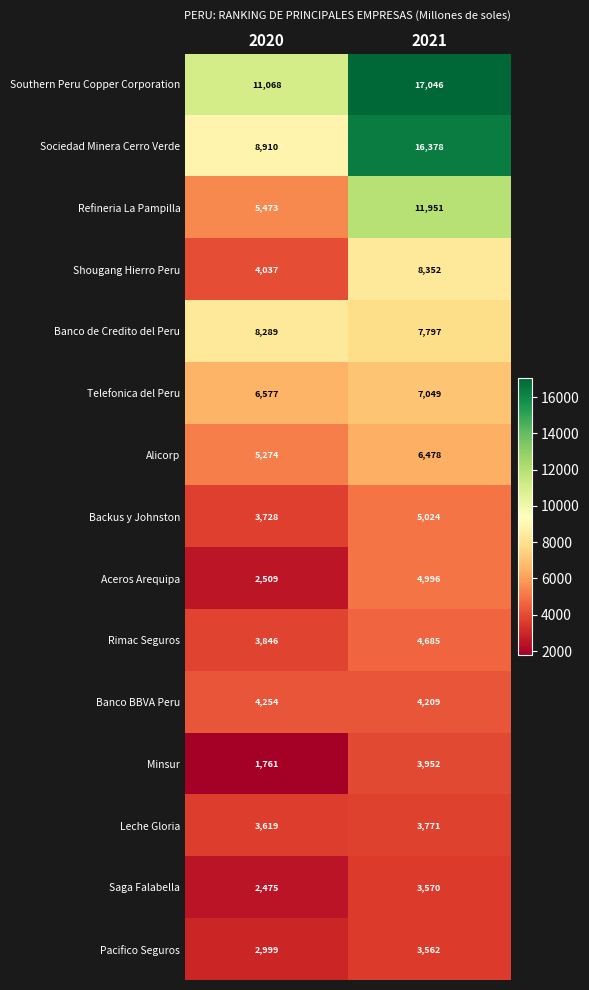

Which label corresponds to the largest value in the chart?

2021